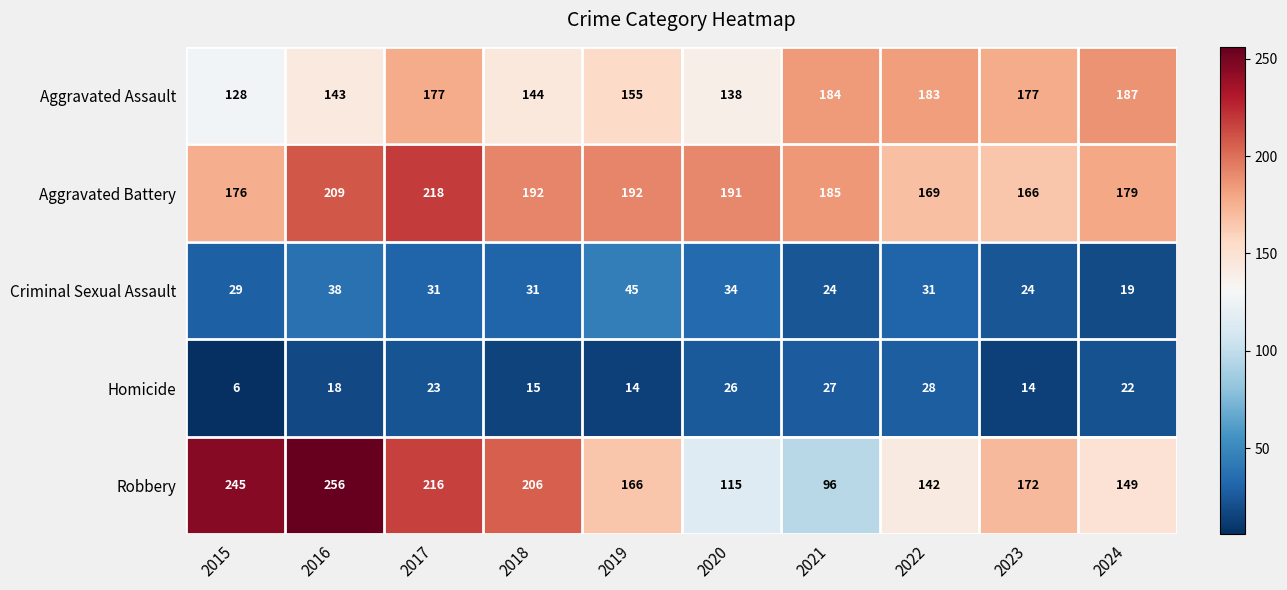

What is the spread (max minus min) of values at 2024?

168